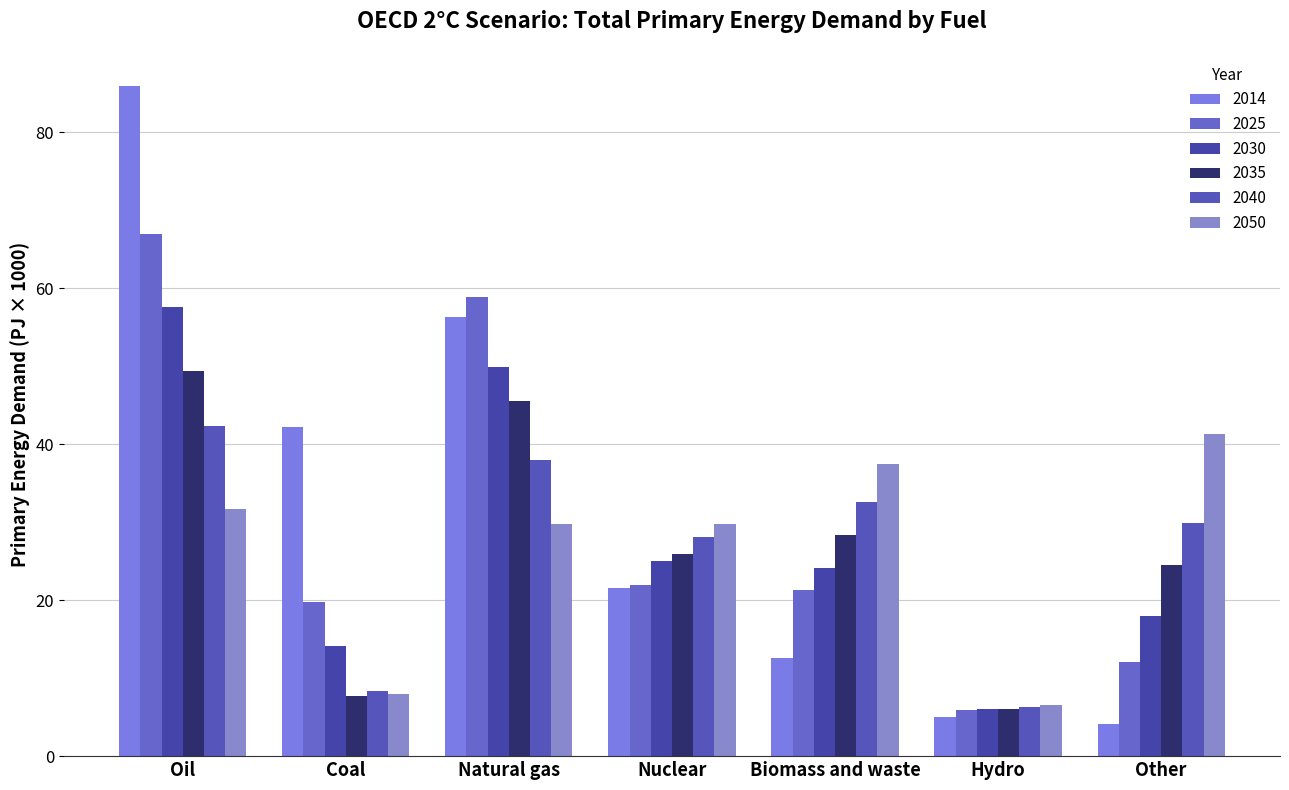

Where does the 2035 series first go above 25?

Oil